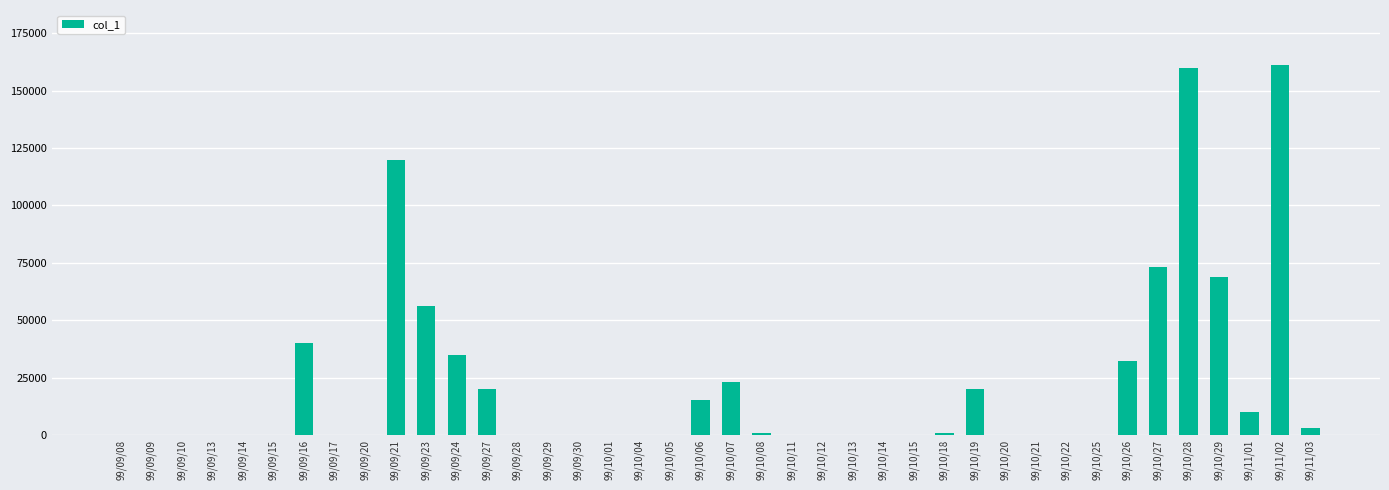

Is it true that the value at 99/09/23 is 56000?

True